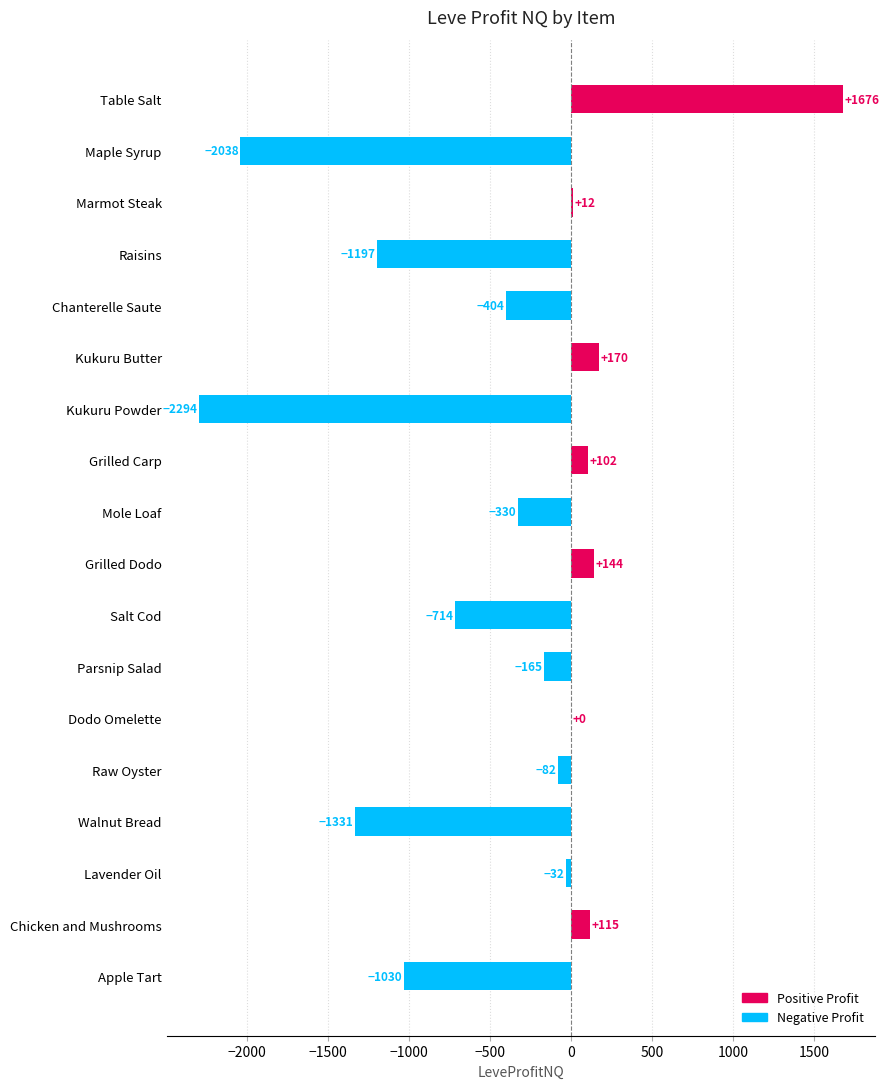

At which category does the chart reach its peak across all series?

Table Salt